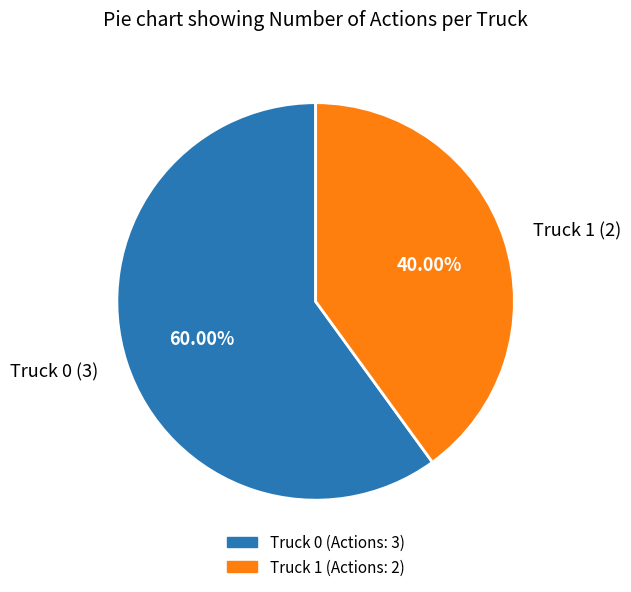

Does Truck 1 account for over 50% of the chart?

No